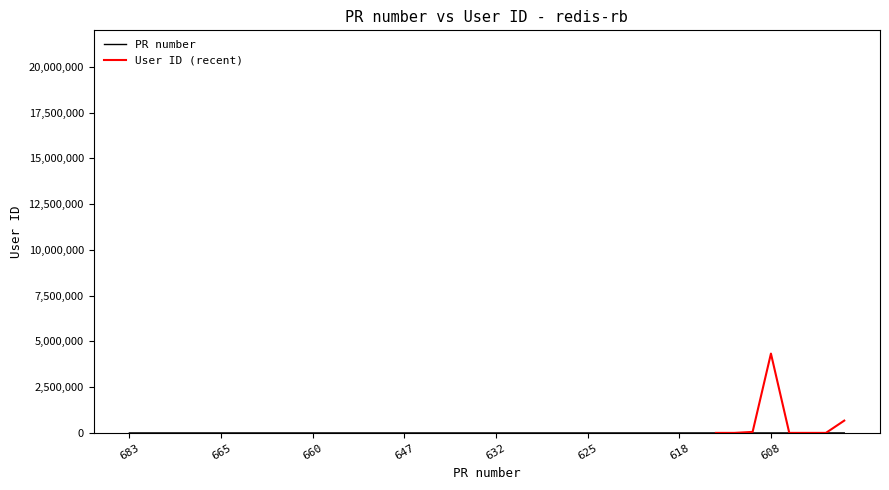

Rank the categories by value from lowest to highest.

600, 601, 603, 606, 608, 609, 615, 616, 617, 618, 619, 621, 622, 623, 625, 627, 628, 630, 631, 632, 636, 640, 644, 646, 647, 649, 653, 657, 658, 660, 661, 662, 663, 664, 665, 673, 676, 677, 678, 683